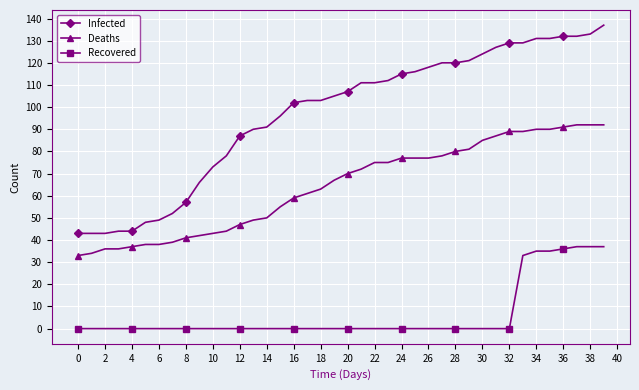

Which series has the widest spread of values?

Infected